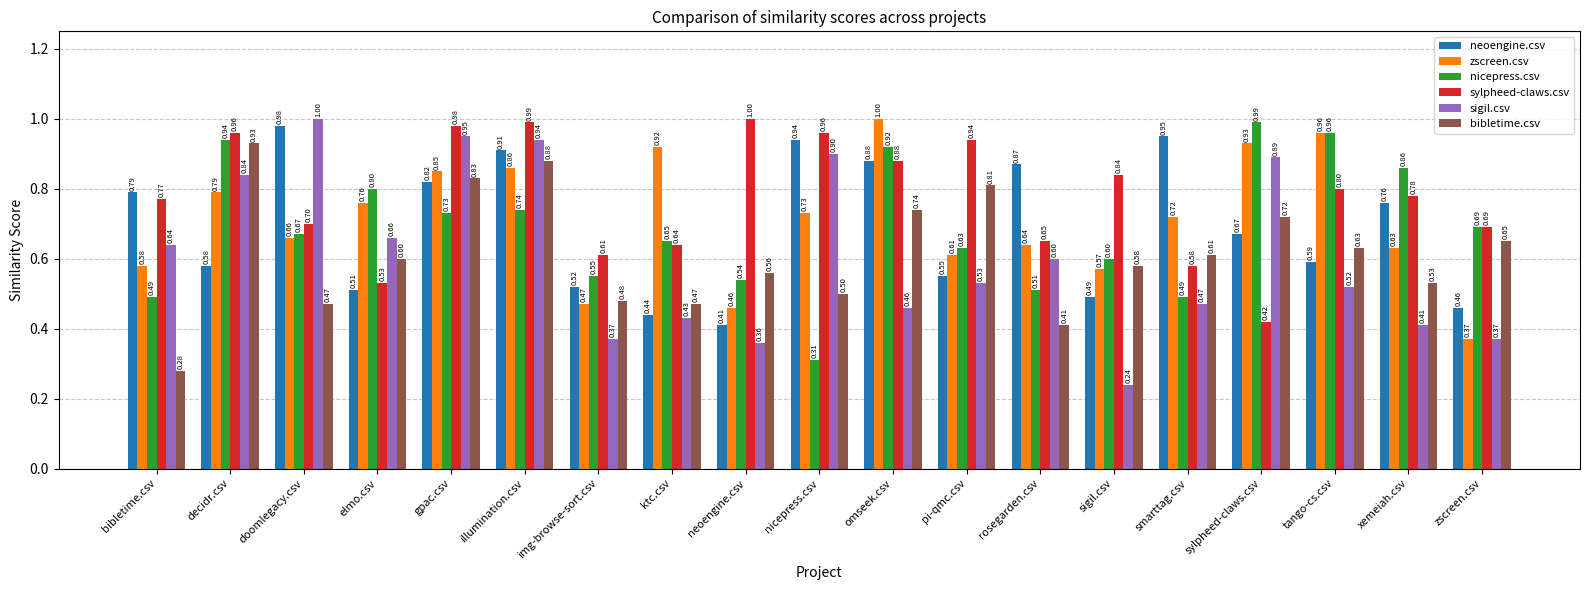

Which series changed the most between rosegarden.csv and sylpheed-claws.csv?

nicepress.csv